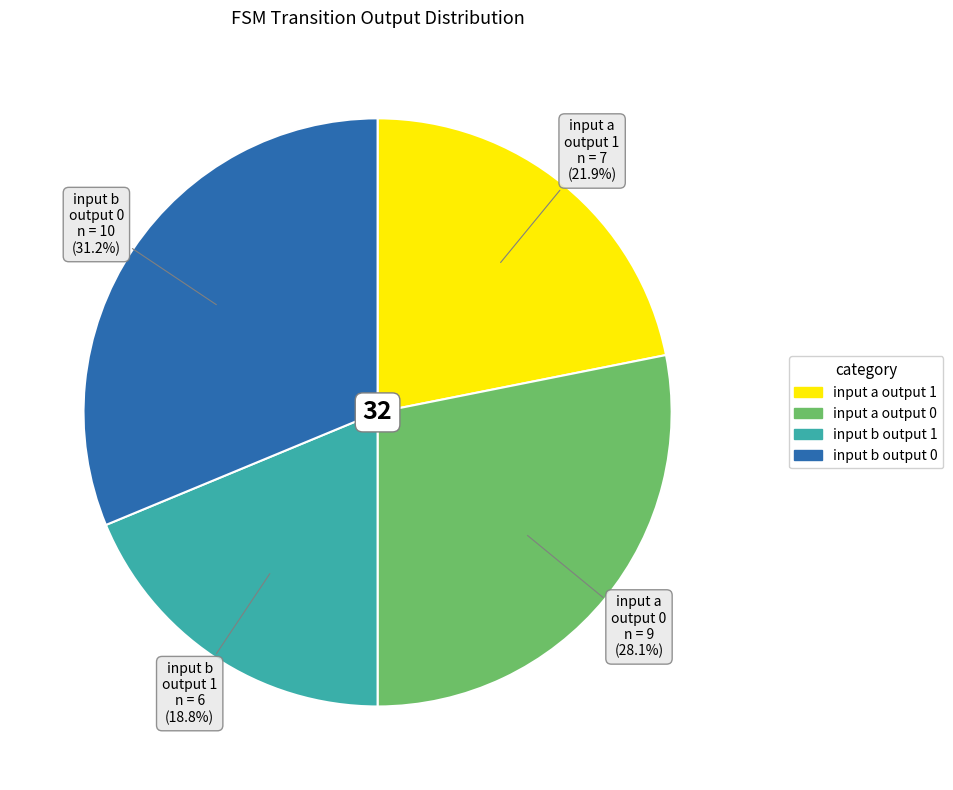

Which slice is the smallest?

input b output 1